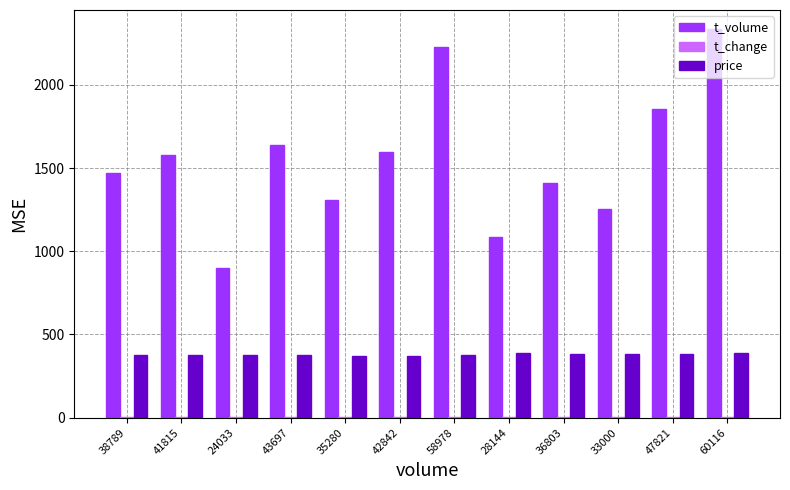

The price series shows 377.0 at 41815. True or false?

True